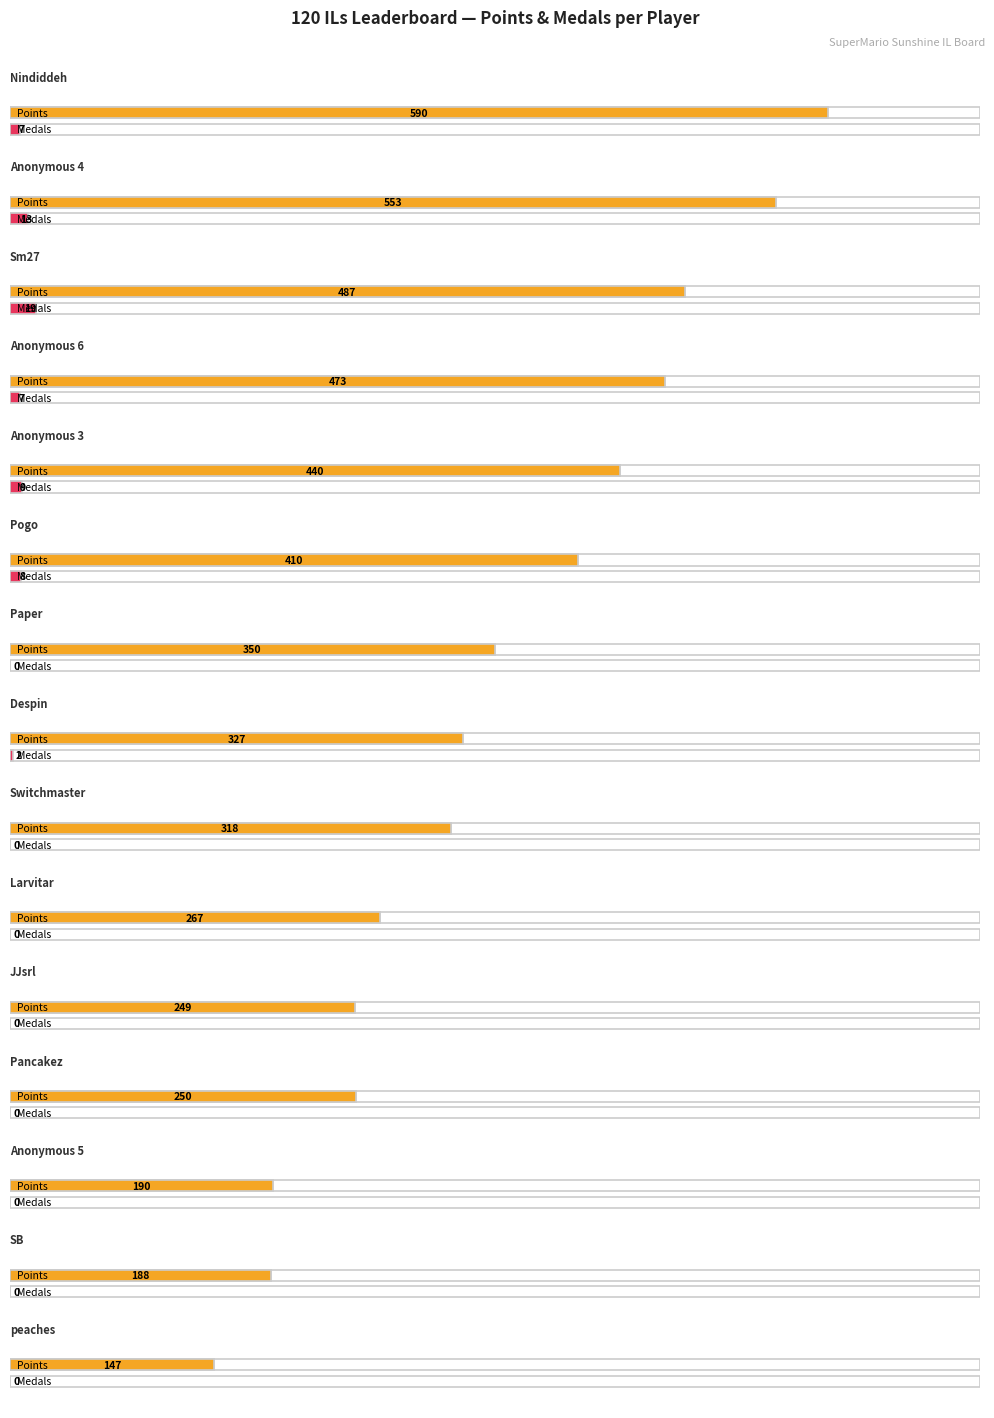

True or false: Entries has a value of 25 at Pancakez.

False